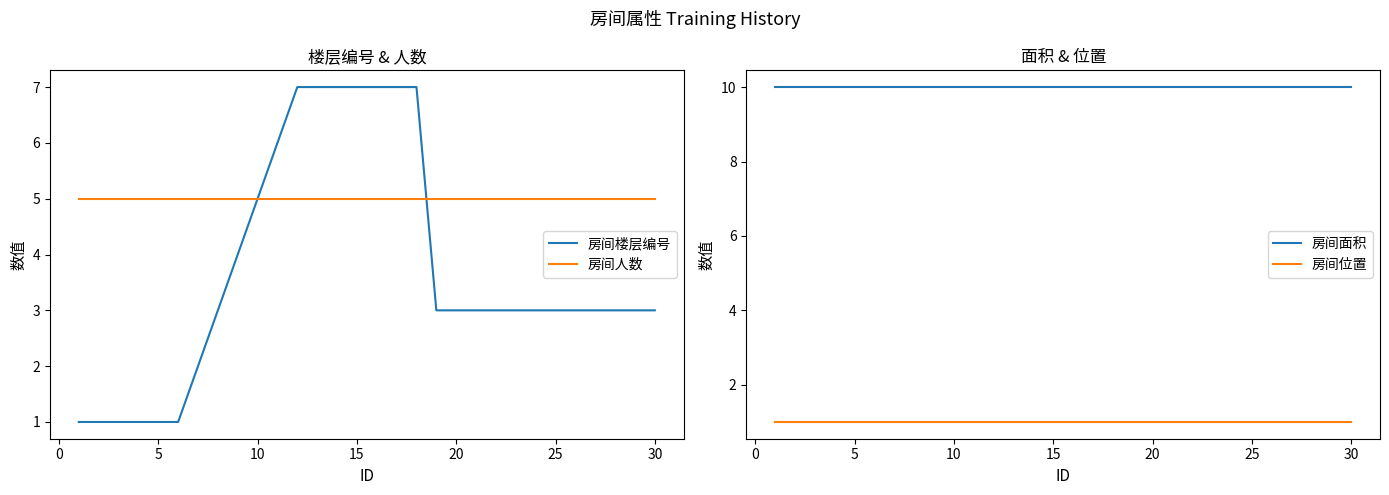

What is the highest value of the 房间人数 series?

5